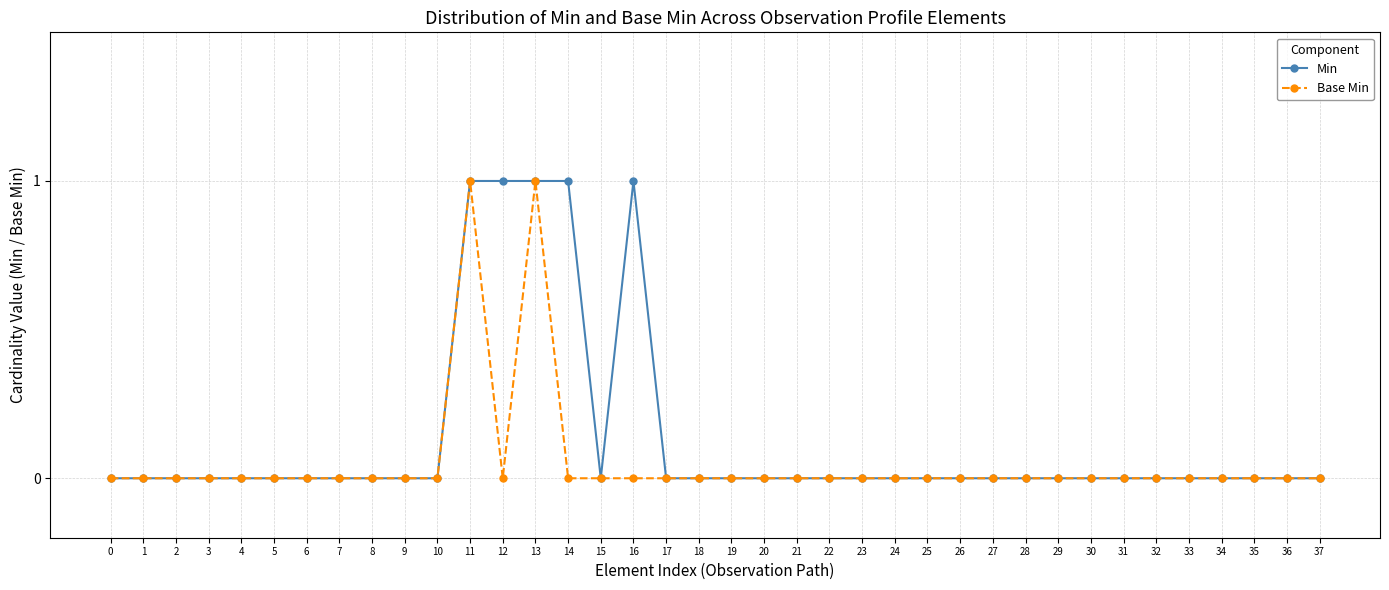

The value of Min at 23 is -1. True or false?

False